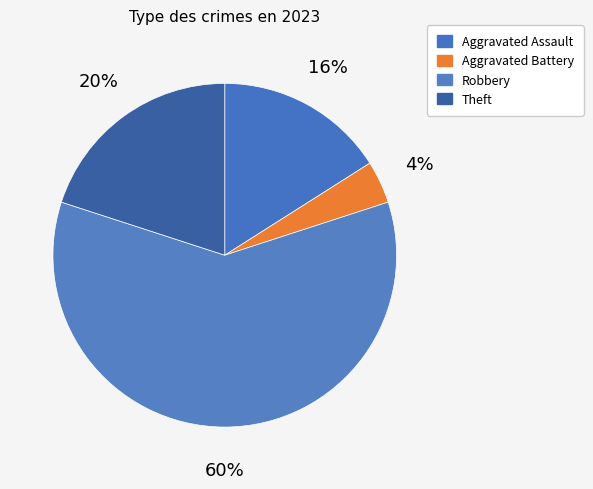

How many slices are in this pie chart?

4